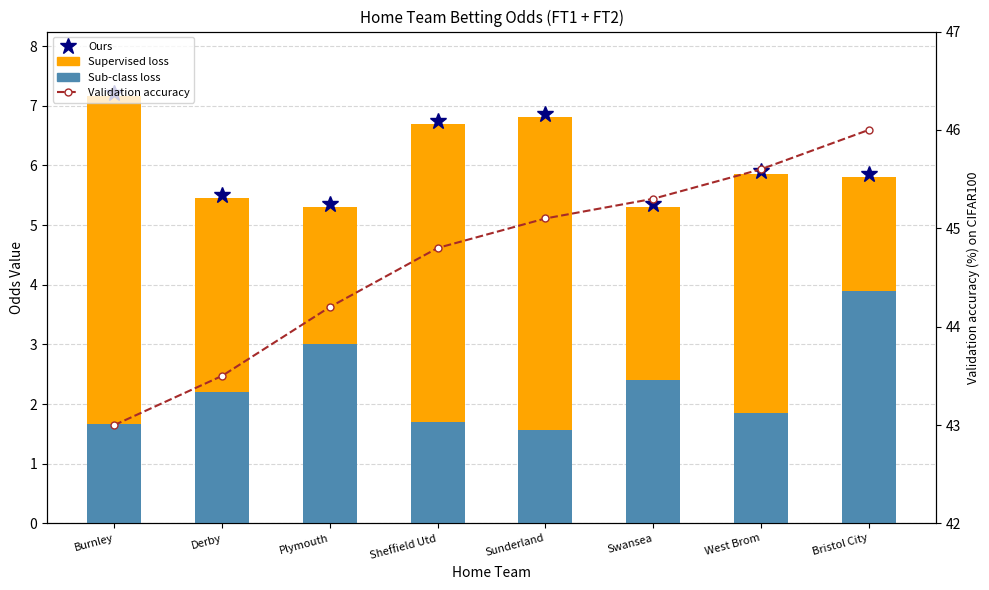

At Derby, list the series in order from largest to smallest.

Validation accuracy, Supervised loss, Sub-class loss